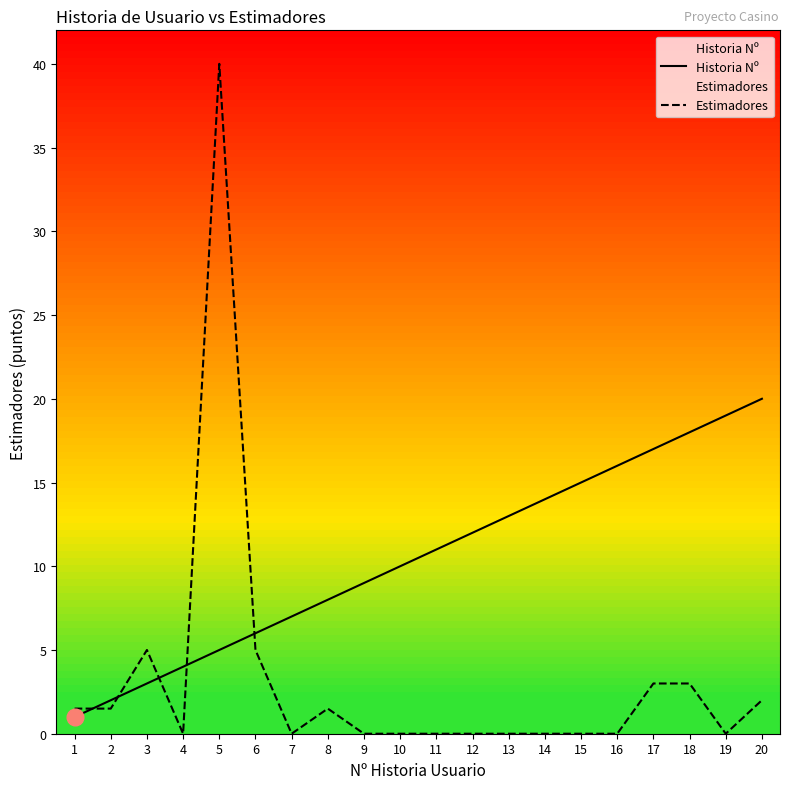

List the labels in order of Historia Nº value, largest first.

20, 19, 18, 17, 16, 15, 14, 13, 12, 11, 10, 9, 8, 7, 6, 5, 4, 3, 2, 1